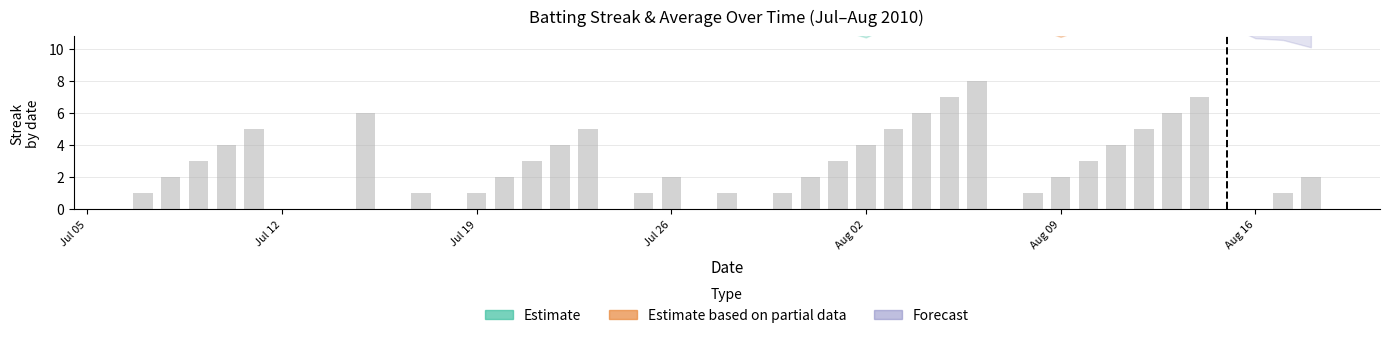

Reading right to left, transcribe all the data shown in this chart.

2	1	0	0	7	6	5	4	3	2	1	0	8	7	6	5	4	3	2	1	0	1	0	2	1	0	5	4	3	2	1	0	1	0	6	5	4	3	2	1